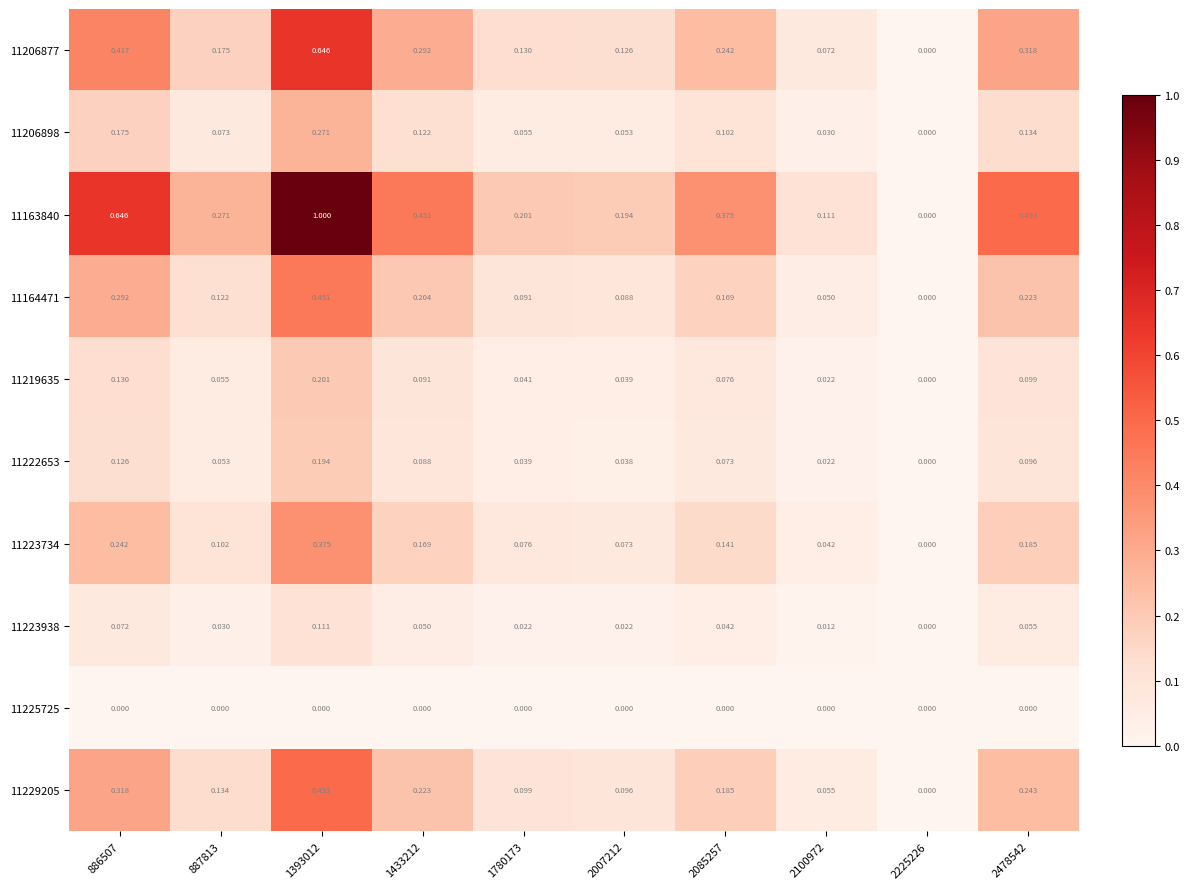

Is the value of 11163840 at 2100972 greater than the value of 11219635 at 2007212?

Yes